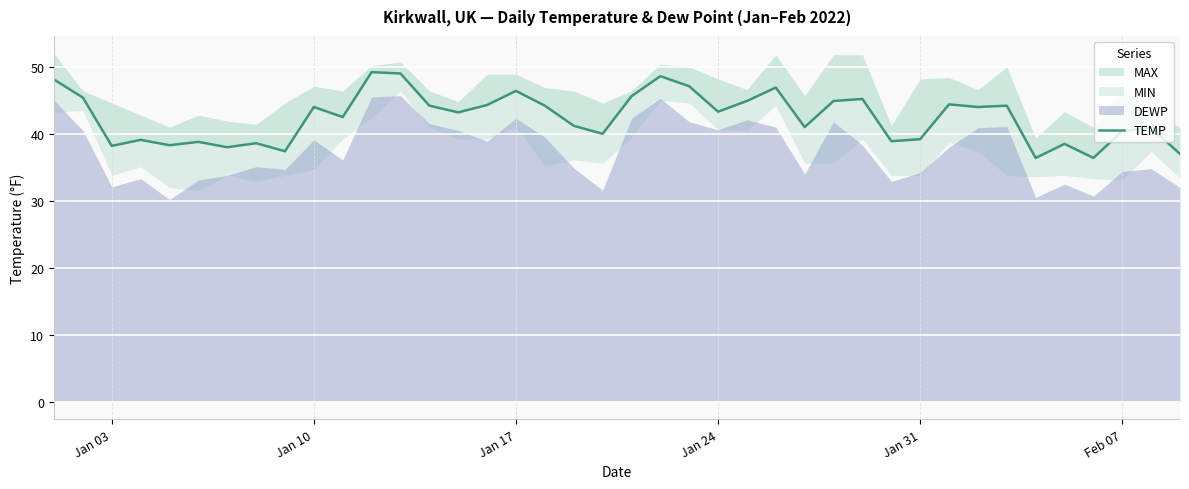

What is the approximate value at Jan 10?

44.0